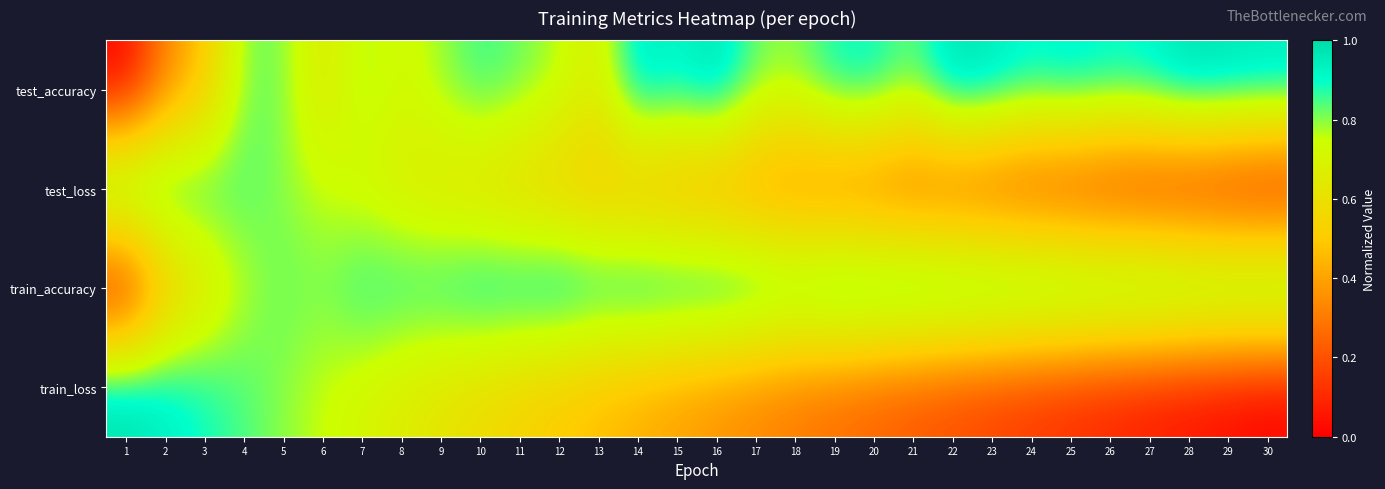

Between 2 and 15, which series saw the biggest shift?

test_accuracy